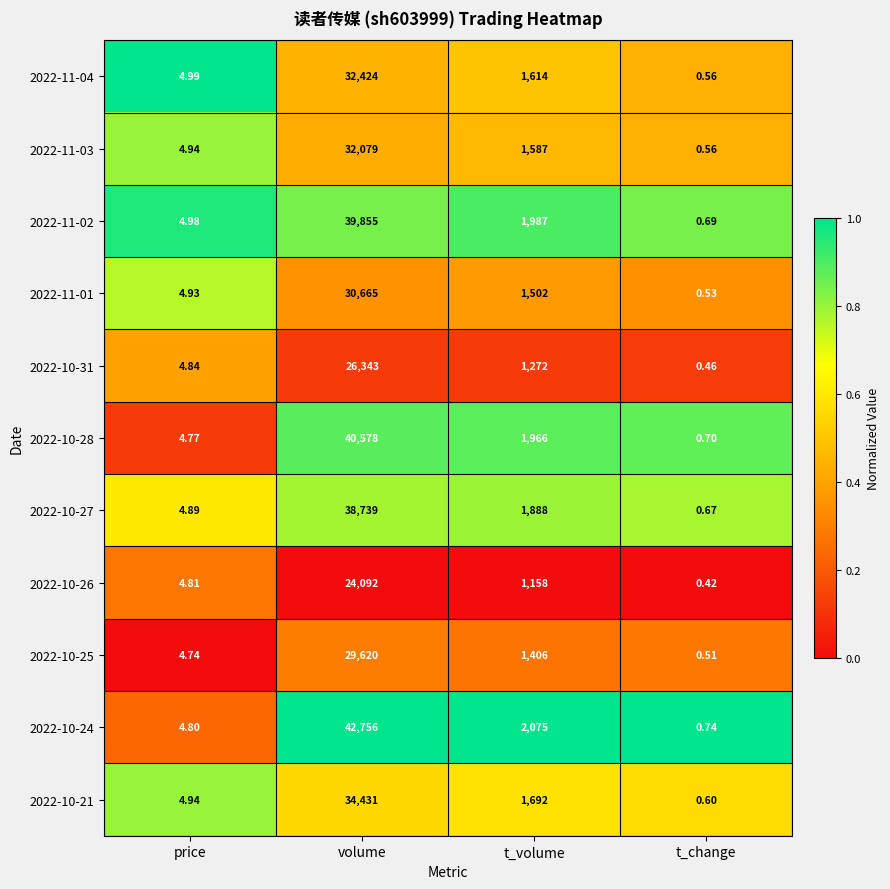

At which category is the sum across all series the highest?

volume